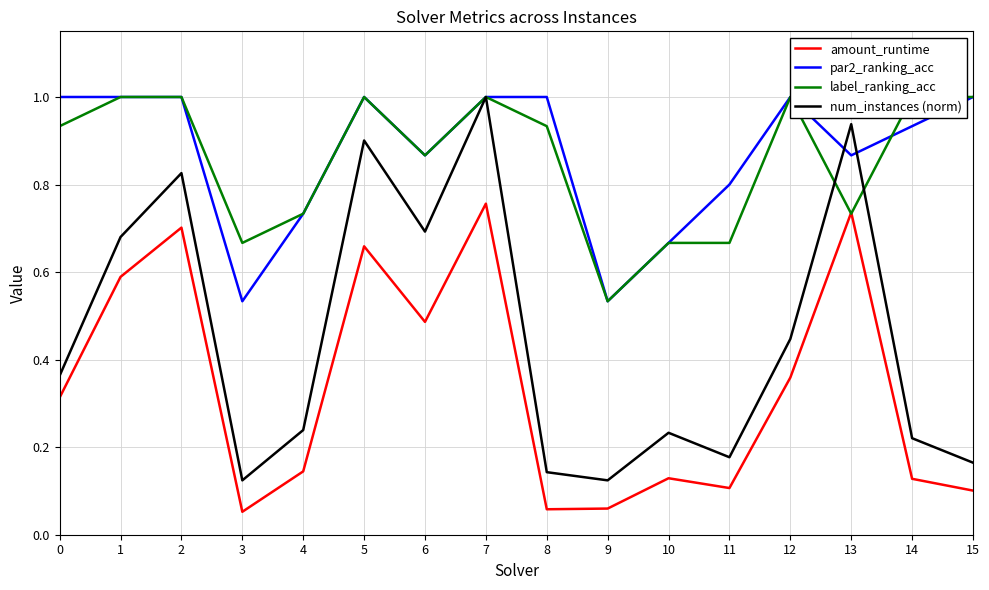

Which series has the largest total across all categories?

par2_ranking_acc